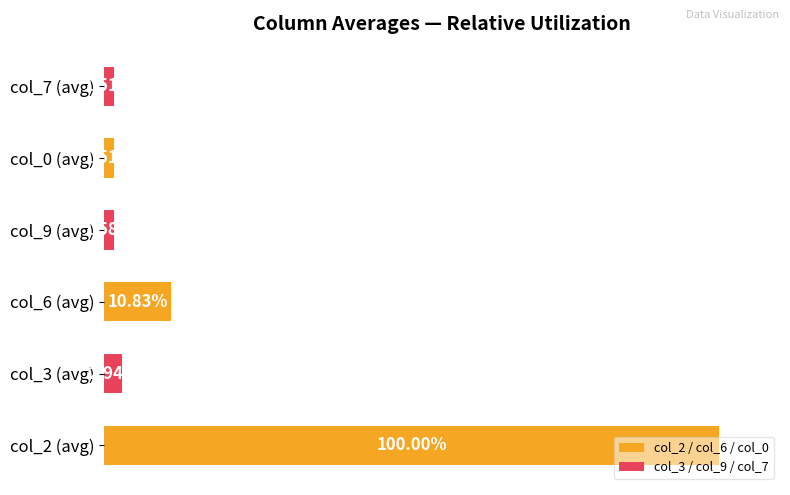

Between col_3 (avg) and col_0 (avg), which is larger?

col_3 (avg)